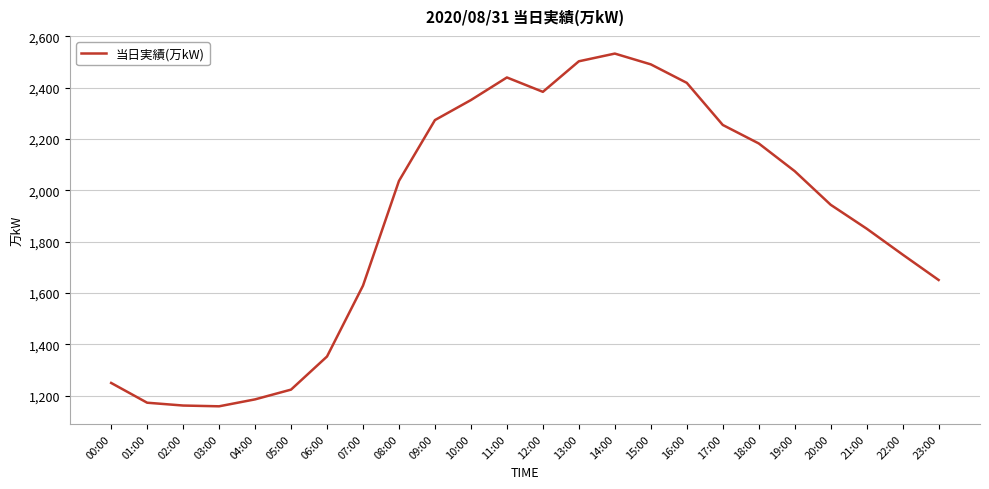

Which has a higher value, 00:00 or 15:00?

15:00